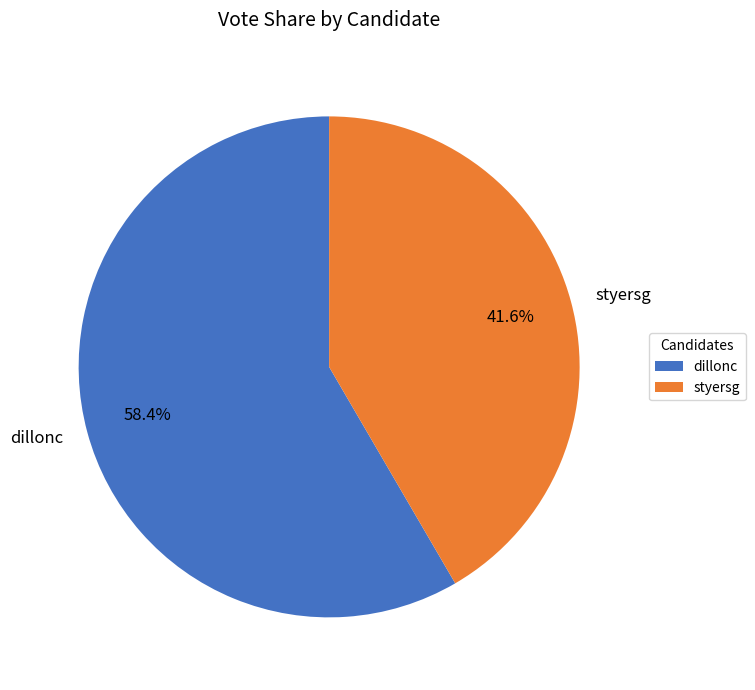

Which category accounts for the majority?

dillonc